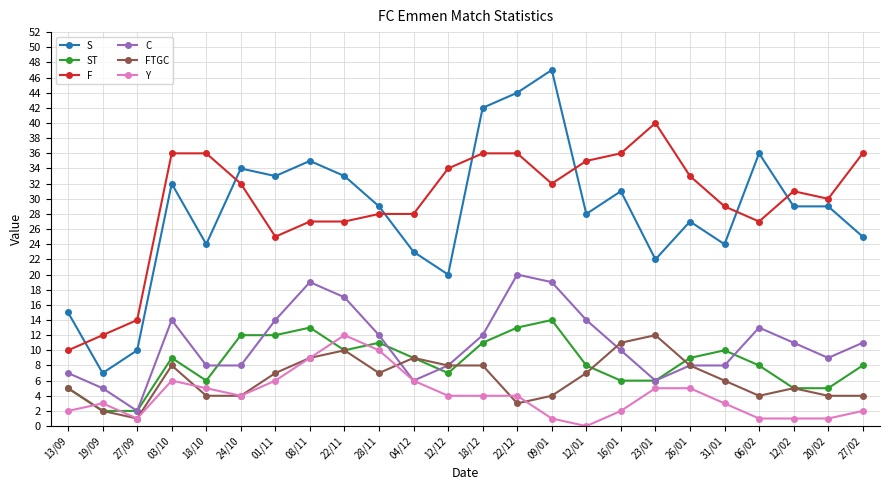

Is the value of F at 27/09 greater than the value of C at 08/11?

No